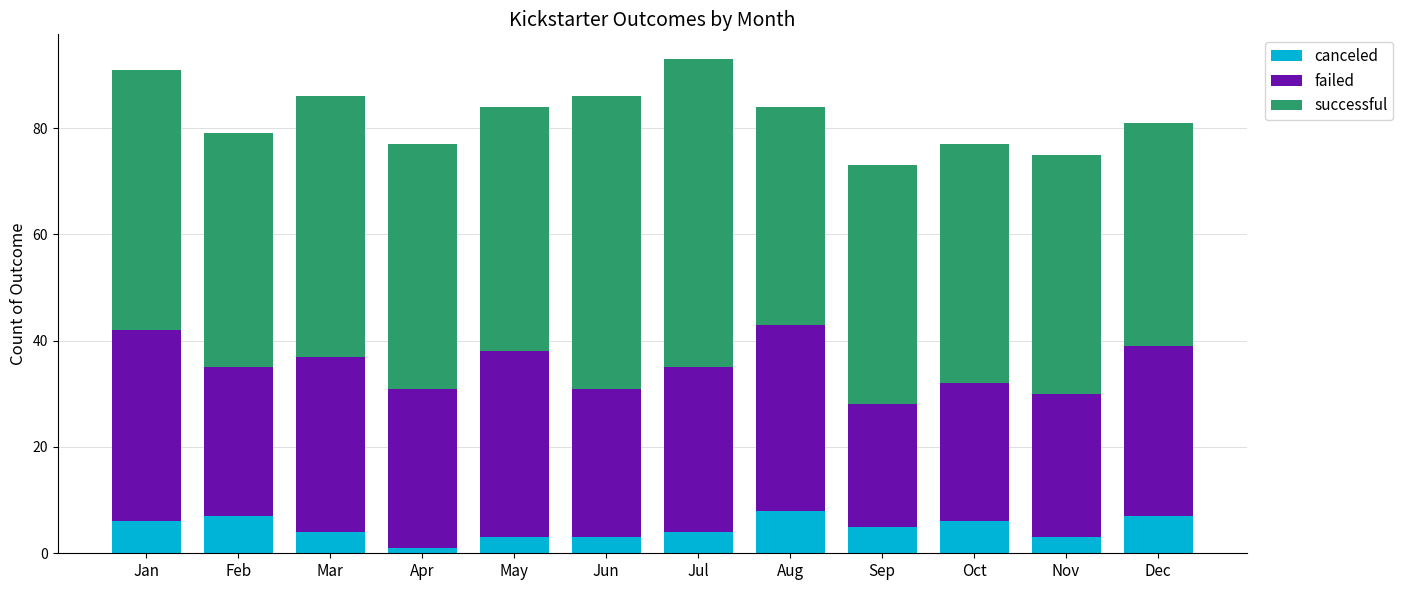

How many series are shown in this chart?

3